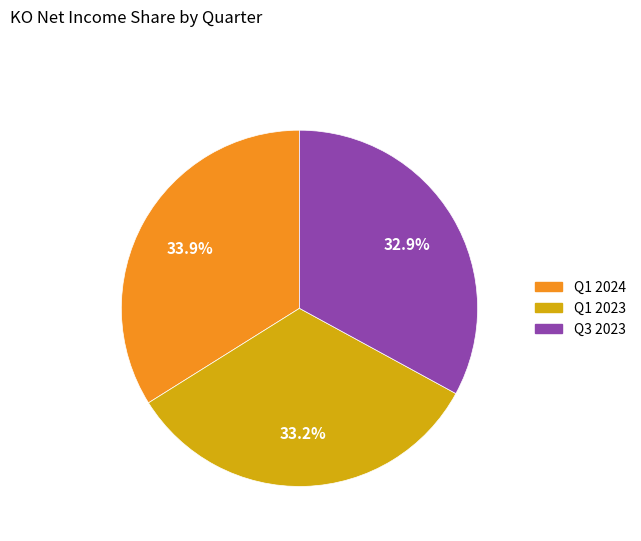

How many segments does this pie chart have?

3